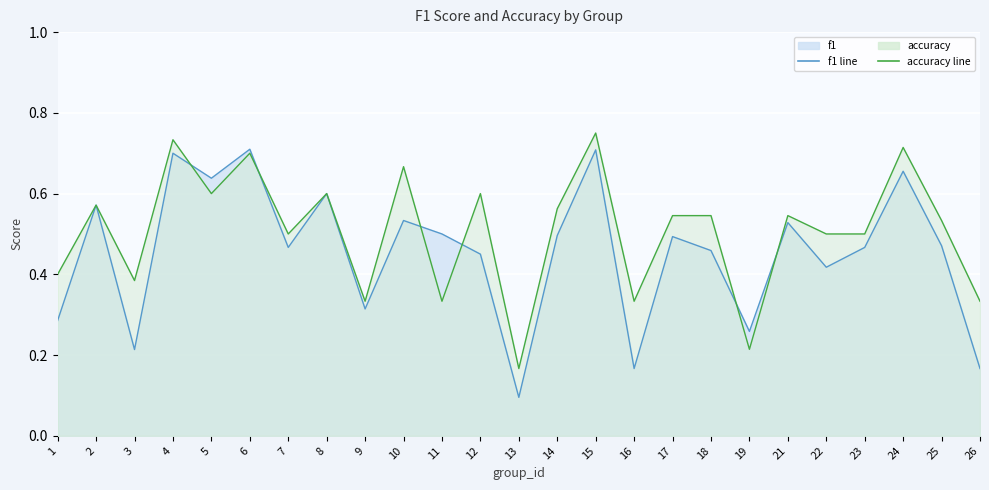

Reading right to left, what are all the values shown in this chart?

f1: 0.2	0.5	0.7	0.5	0.4	0.5	0.3	0.5	0.5	0.2	0.7	0.5	0.1	0.5	0.5	0.5	0.3	0.6	0.5	0.7	0.6	0.7	0.2	0.6	0.3
accuracy: 0.3	0.5	0.7	0.5	0.5	0.5	0.2	0.5	0.5	0.3	0.8	0.6	0.2	0.6	0.3	0.7	0.3	0.6	0.5	0.7	0.6	0.7	0.4	0.6	0.4